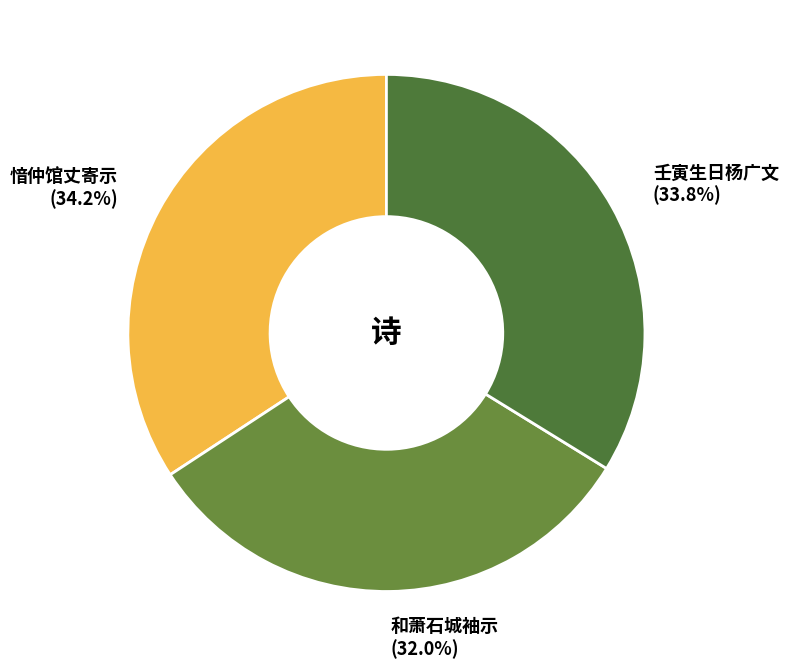

Is there a majority slice in this chart?

No